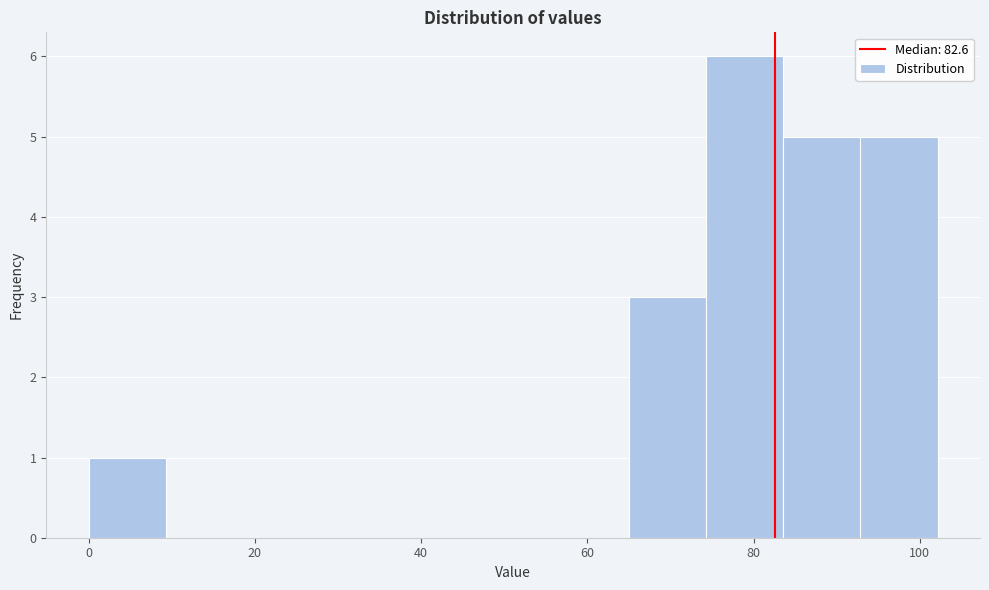

How tall is the bar that spans 74 to 84 on the x-axis? Neither the bar edges nor the heights are printed on the chart, so give them approximately, as read against the axes.

6